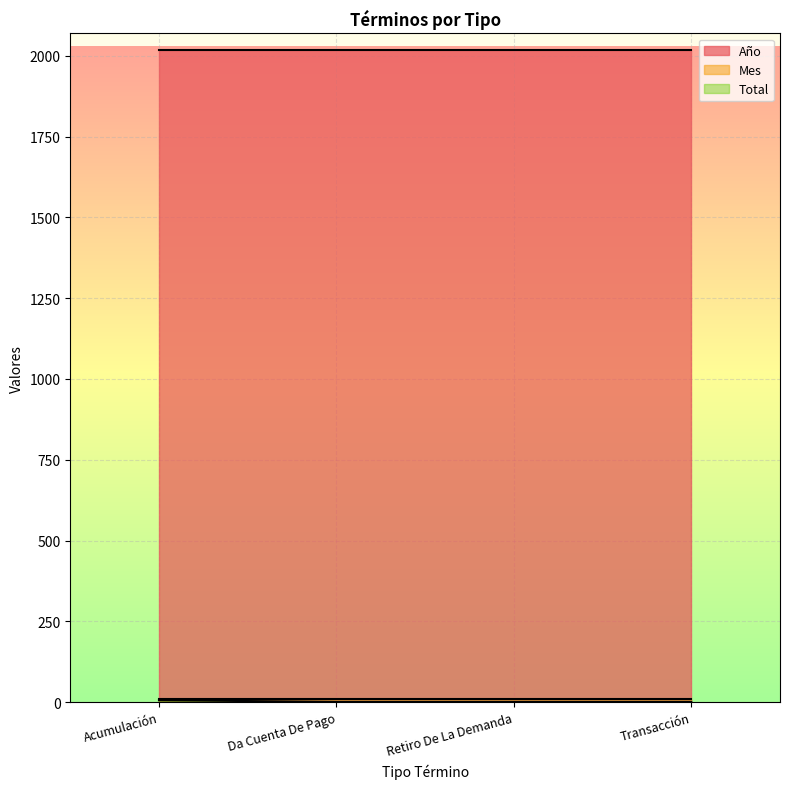

True or false: Año and Total intersect in this chart.

False